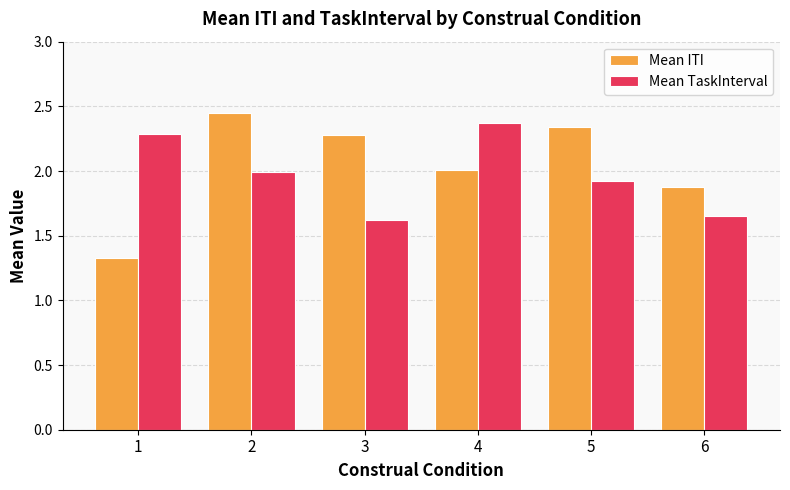

At how many categories does at least one series exceed 1?

6